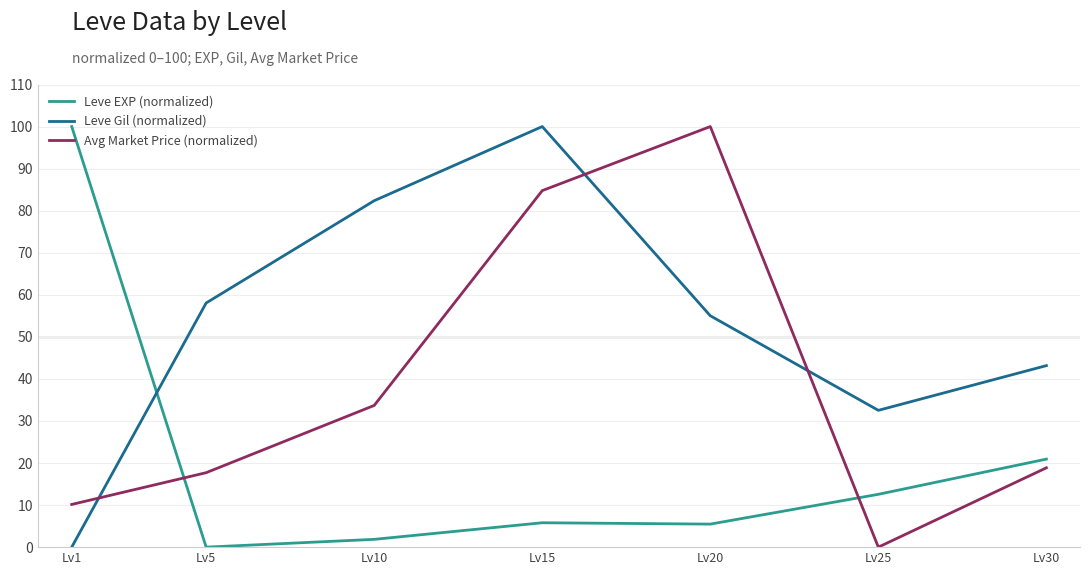

True or false: Avg Market Price (normalized) and Leve Gil (normalized) cross at least once.

True